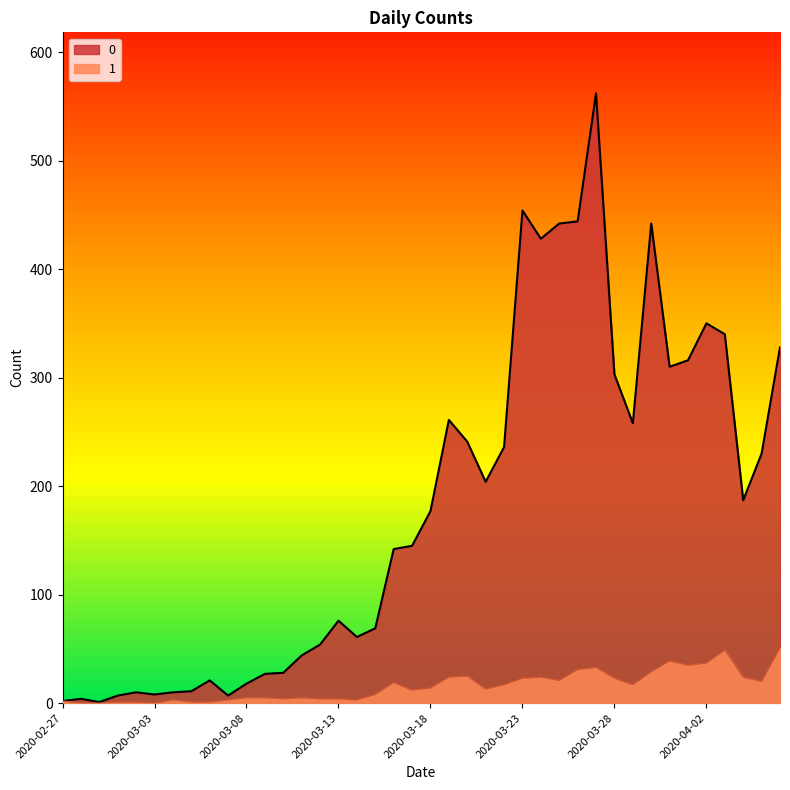

Read the 1 value at 2020-03-21, to the nearest 5.

15